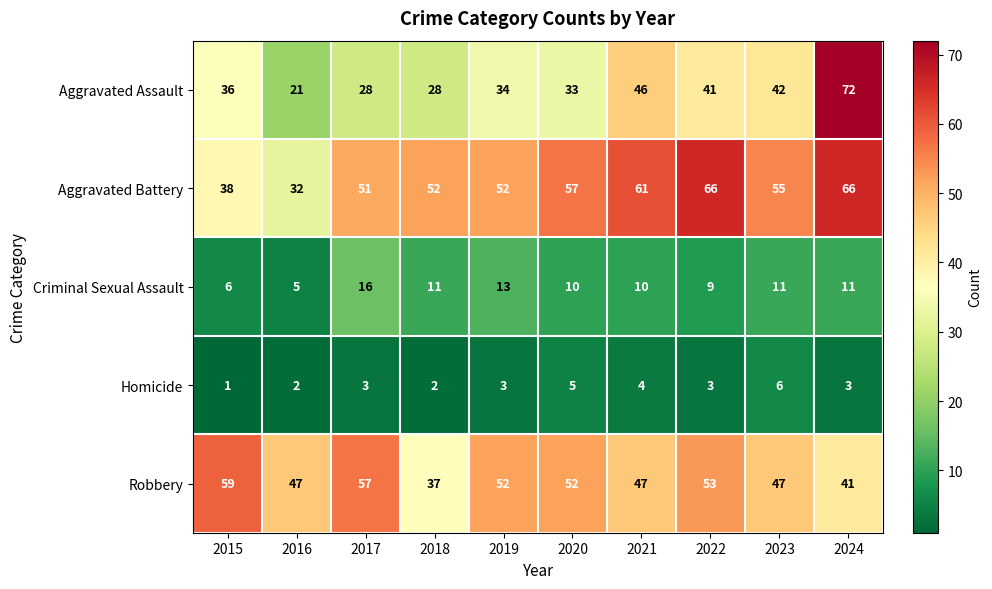

Rank the series at 2021 from lowest to highest value.

Homicide, Criminal Sexual Assault, Aggravated Assault, Robbery, Aggravated Battery